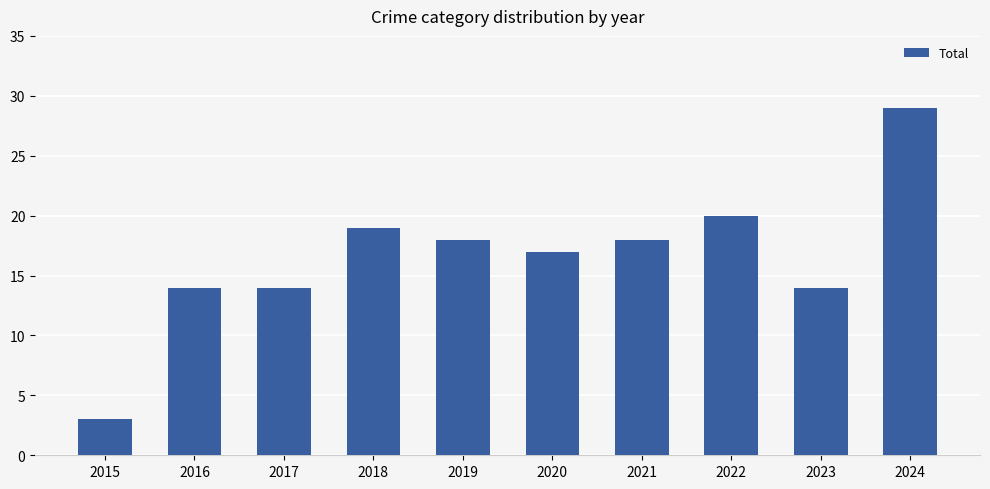

What is the value of the 5th bar from the left?

18